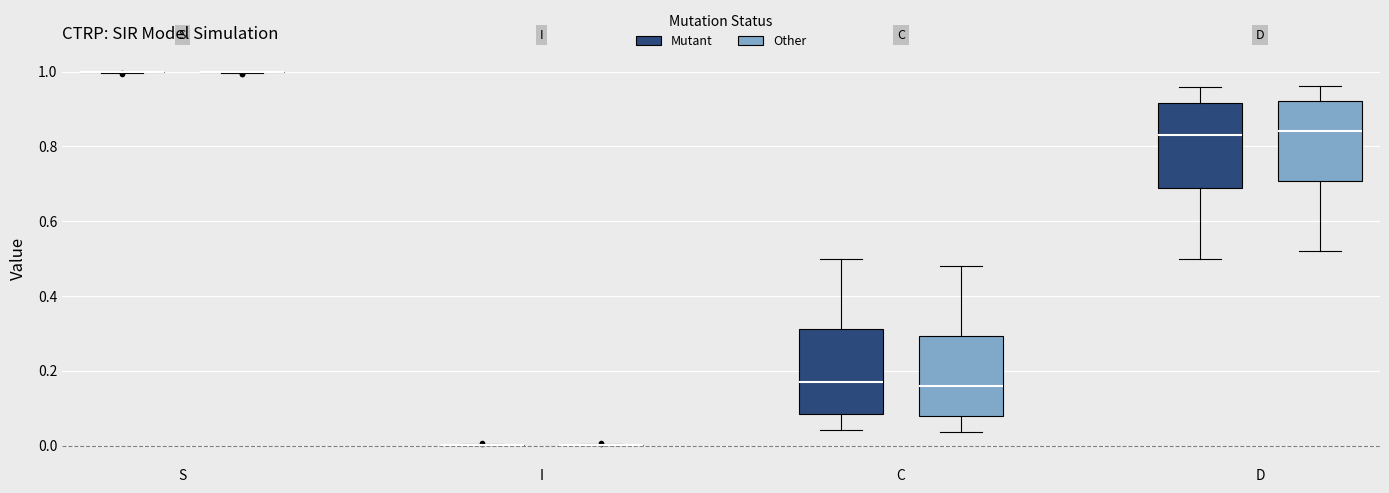

Reading left to right, read every box against the y-axis: the position of its median line, the range the box covers, and the ends of its whiskers. The values are not printed on the chart, so give them approximately, as read against the axis.

S (Mutant): box collapsed to a line at 1.00, whiskers 1.00 to 1.00
S (Other): box collapsed to a line at 1.00, whiskers 1.00 to 1.00
I (Mutant): box collapsed to a line at 0.00, whiskers 0.00 to 0.00
I (Other): box collapsed to a line at 0.00, whiskers 0.00 to 0.00
C (Mutant): median 0.18, box 0.08 to 0.32, whiskers 0.04 to 0.50
C (Other): median 0.16, box 0.08 to 0.30, whiskers 0.04 to 0.48
D (Mutant): median 0.82, box 0.68 to 0.92, whiskers 0.50 to 0.96
D (Other): median 0.84, box 0.70 to 0.92, whiskers 0.52 to 0.96